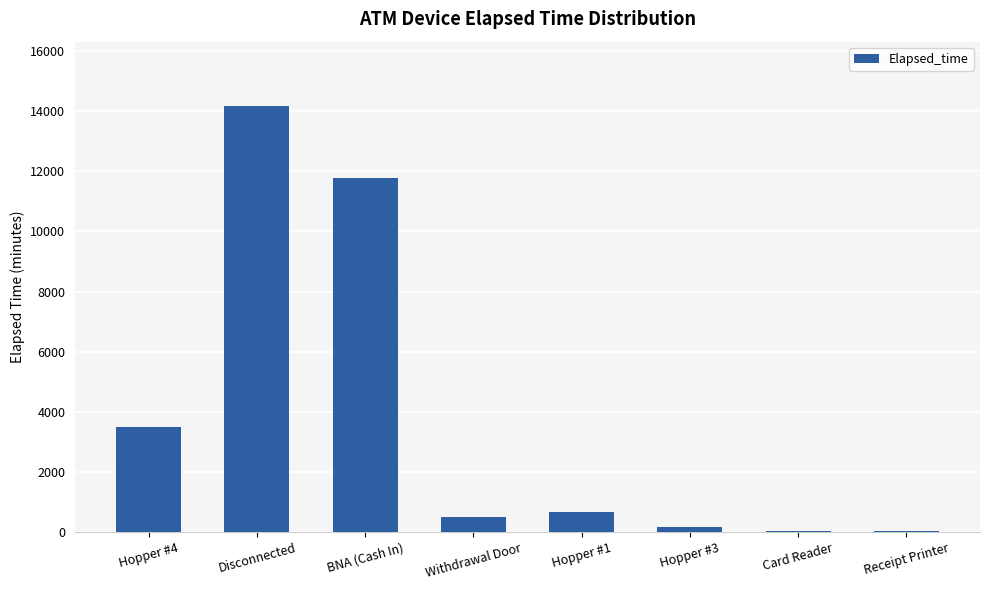

Where does the data first go above 660?

Hopper #4